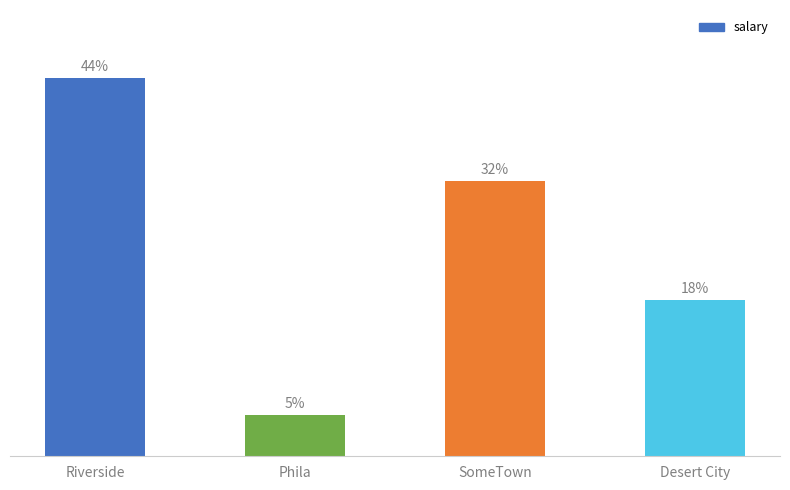

Are the bars horizontal?

No